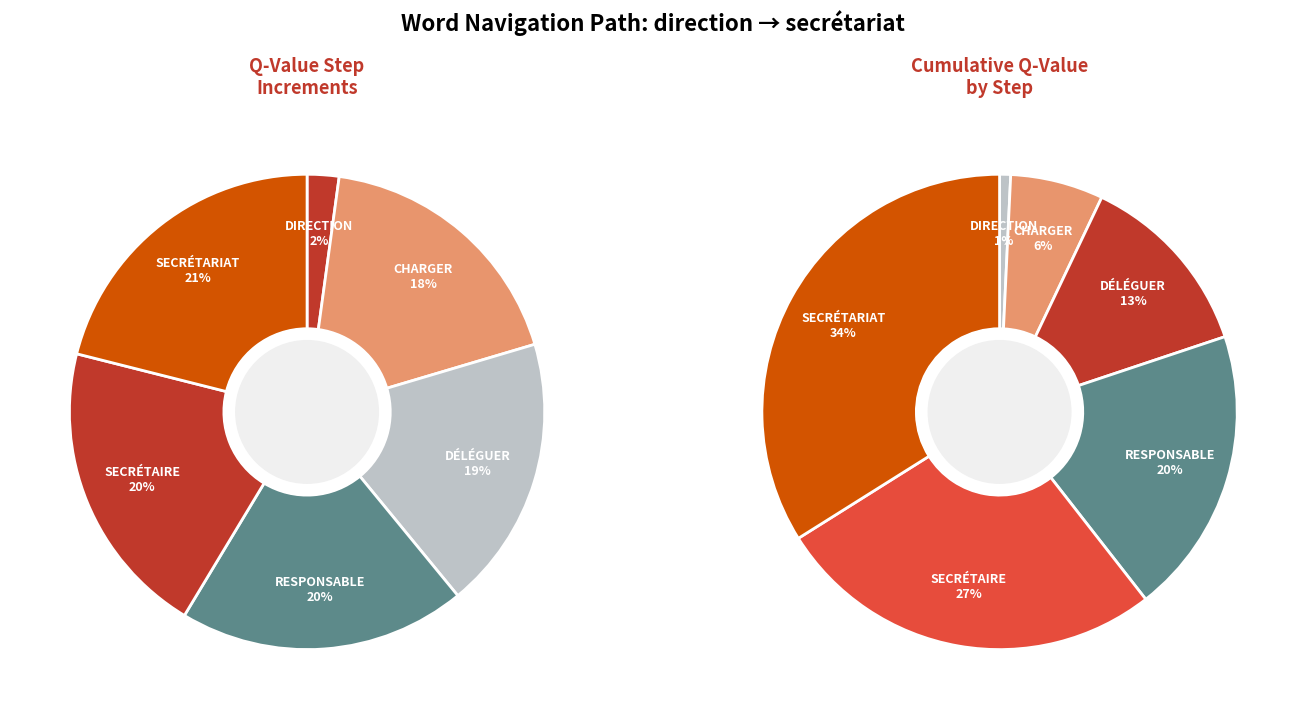

What is the change in value from Step 2
déléguer to Step 3
responsable?

+0.5